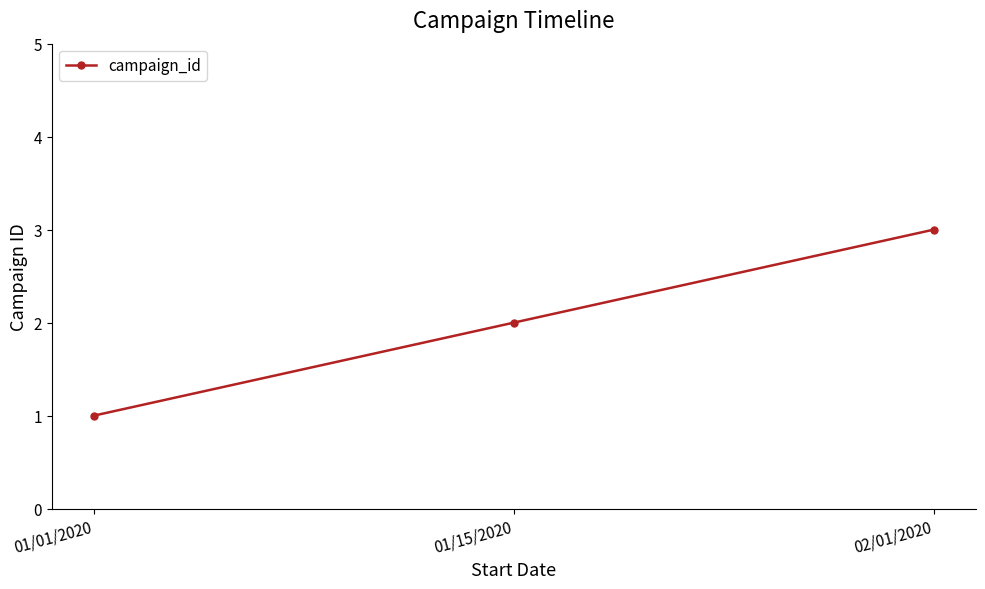

Which category has the highest value across all series?

02/01/2020